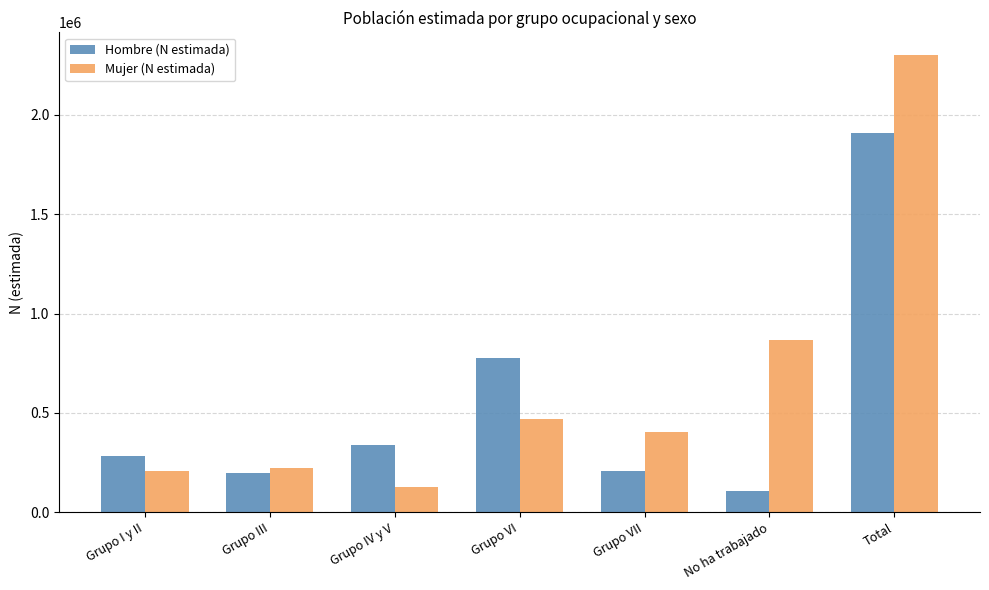

What is the sum of the Hombre (N estimada) values at Grupo III and Grupo VI?

973137